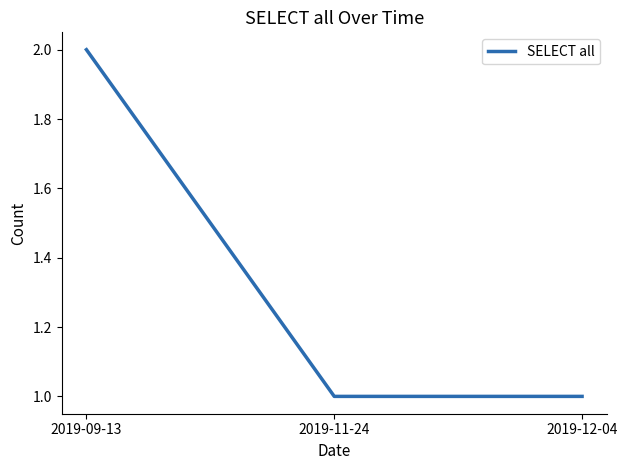

The value at 2019-11-24 is 2. True or false?

False